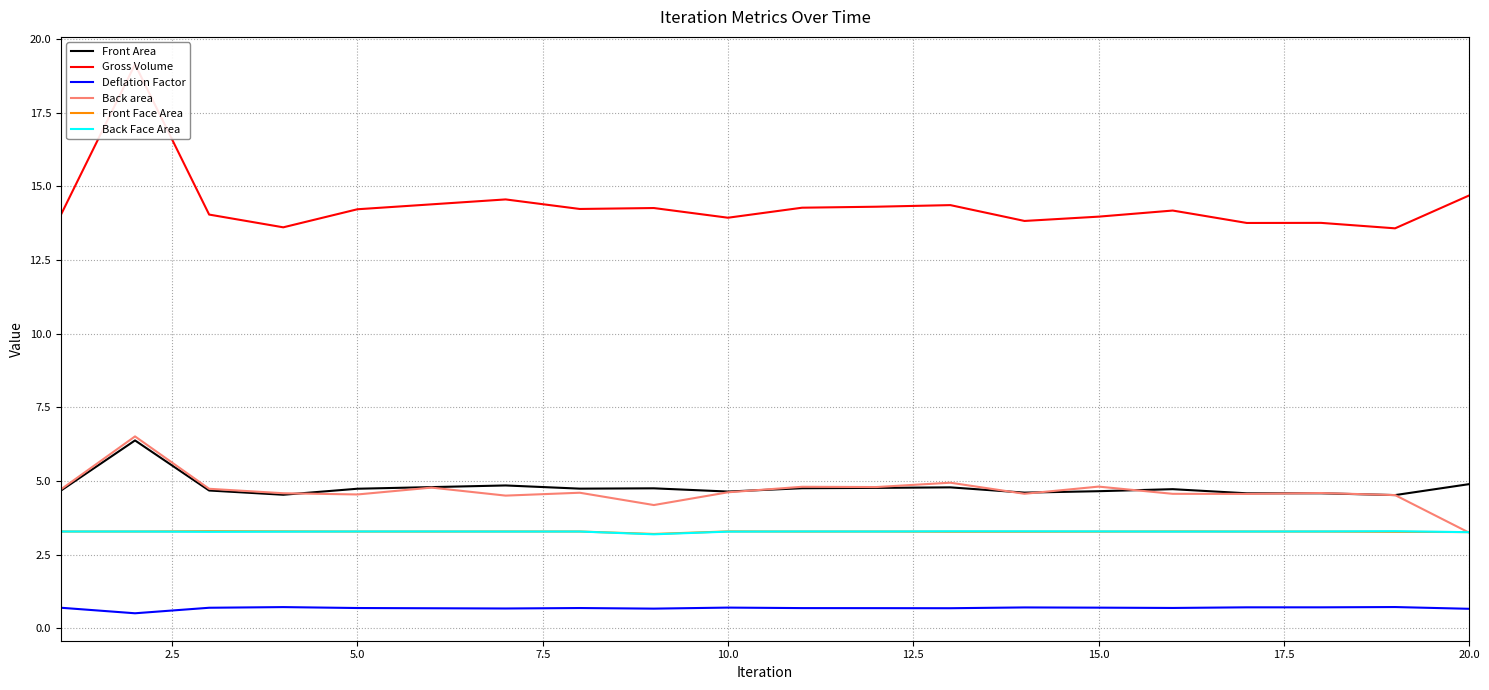

What is the maximum value for Front Area?

6.4